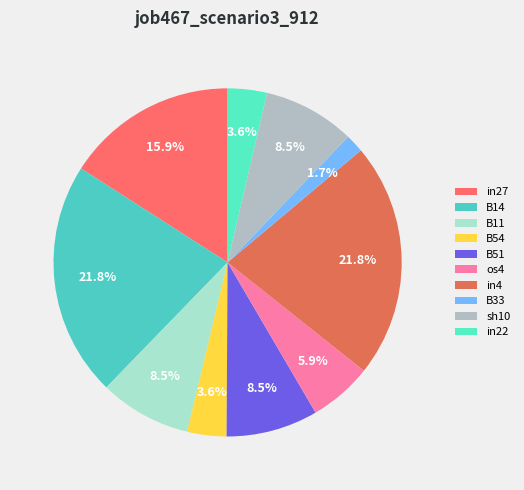

Rank the categories by value from highest to lowest.

B14, in4, in27, B11, B51, sh10, os4, B54, in22, B33